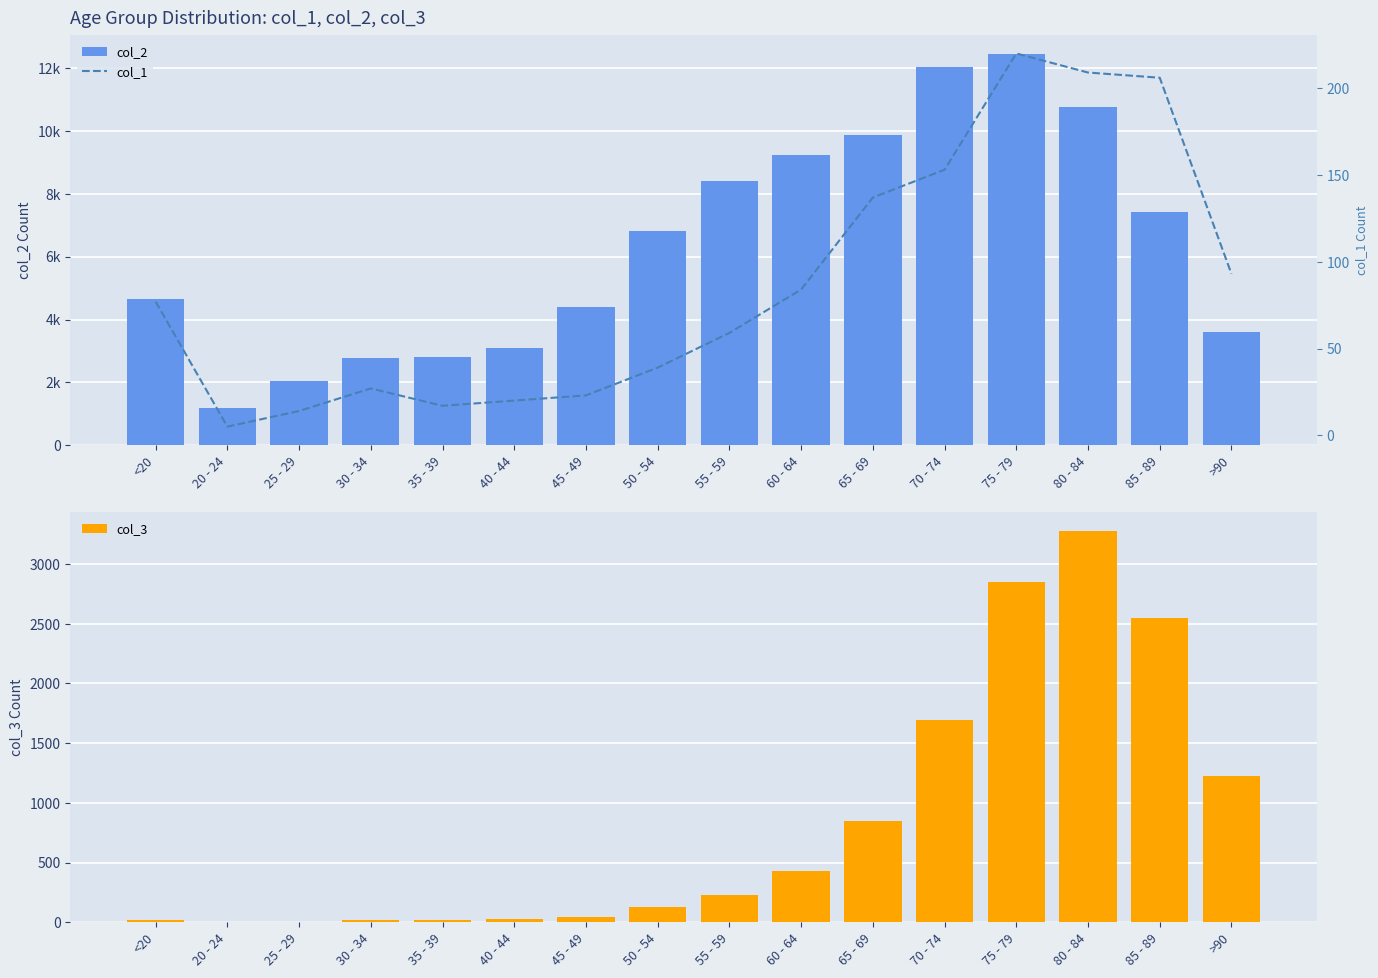

Are the bars horizontal?

No